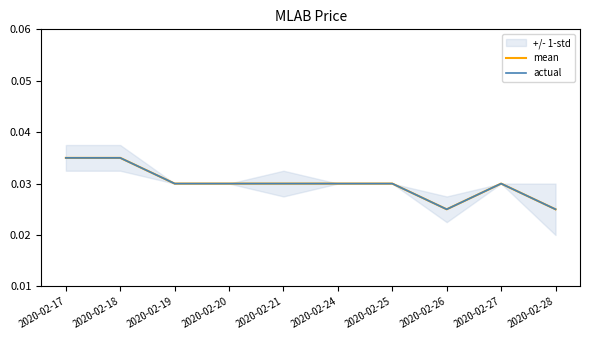

Which has a higher value, 2020-02-24 or 2020-02-17?

2020-02-17